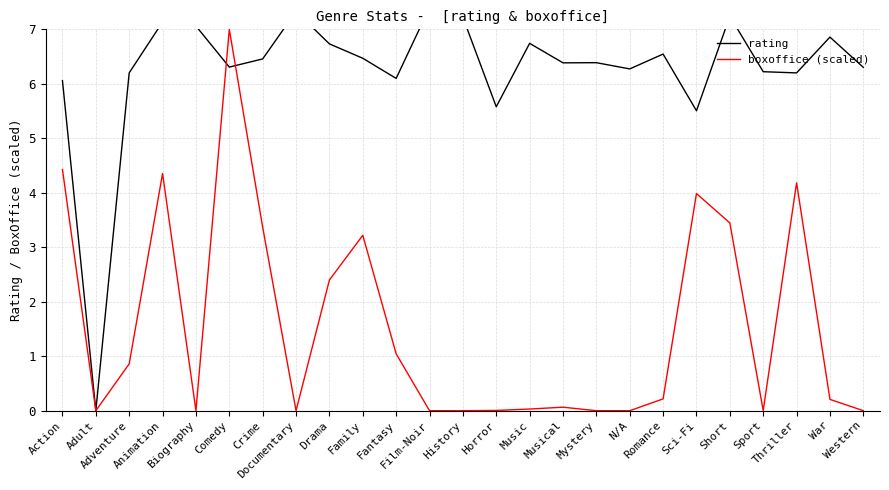

What is the difference between the maximum and second lowest values in the boxoffice (scaled) series?

7.0